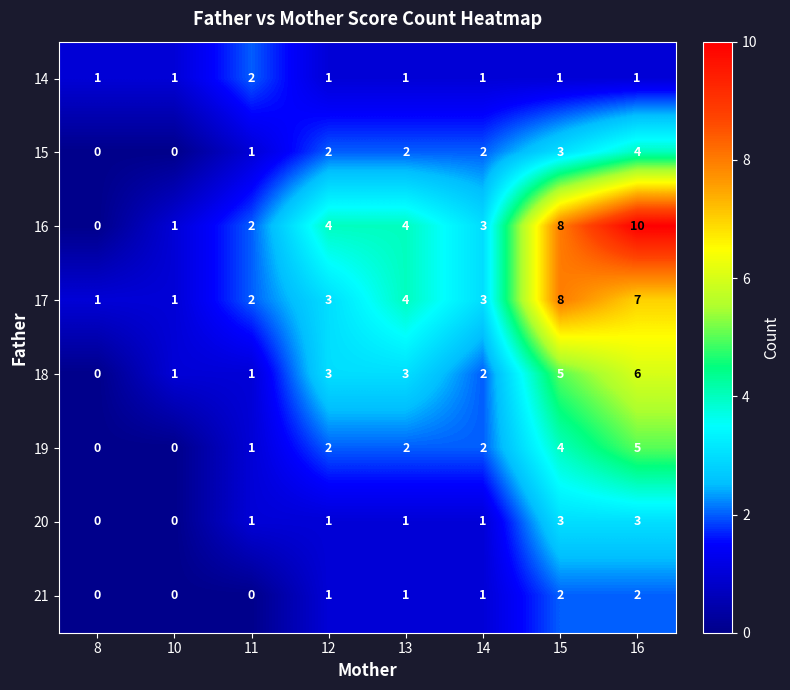

True or false: 20 has a value of 1 at 11.

True